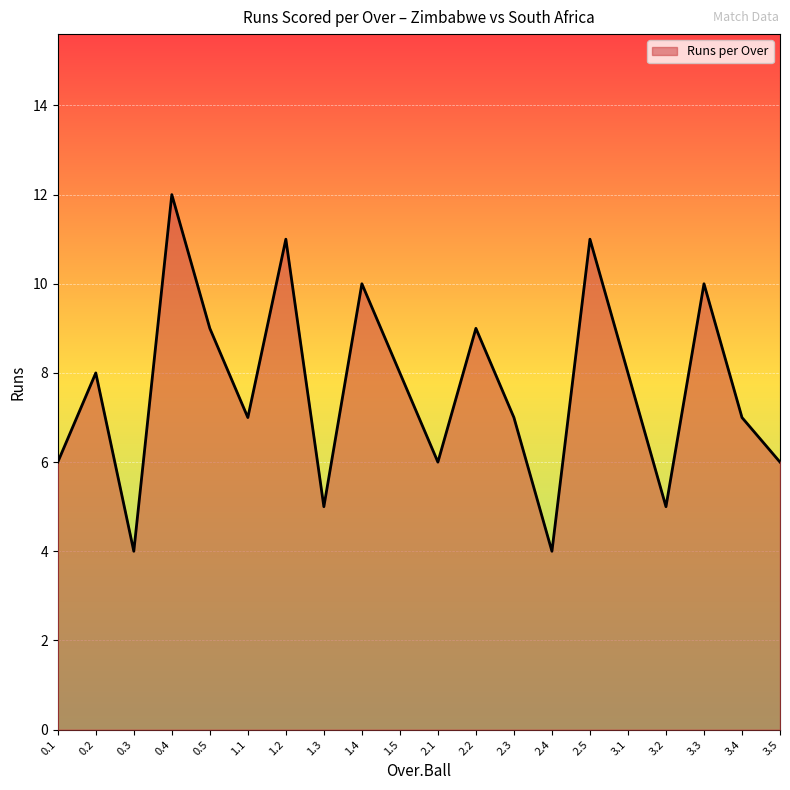

What position from the right is 3.2?

4